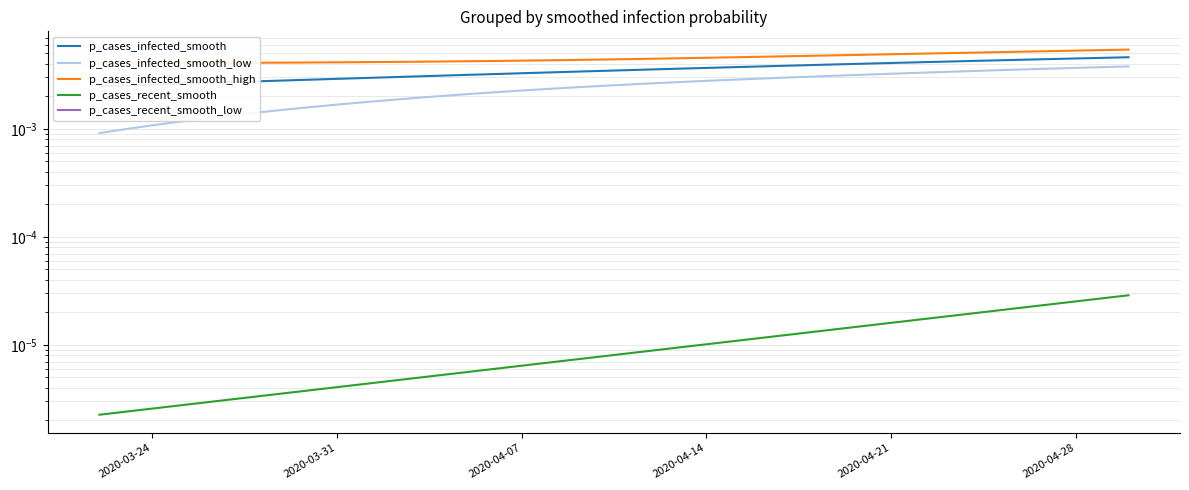

What are all the series names shown in the legend?

p_cases_infected_smooth, p_cases_infected_smooth_low, p_cases_infected_smooth_high, p_cases_recent_smooth, p_cases_recent_smooth_low